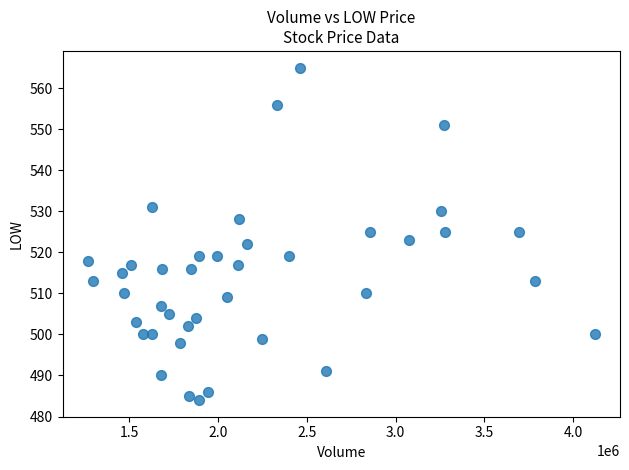

What is the range of Y values (max minus min)?

81